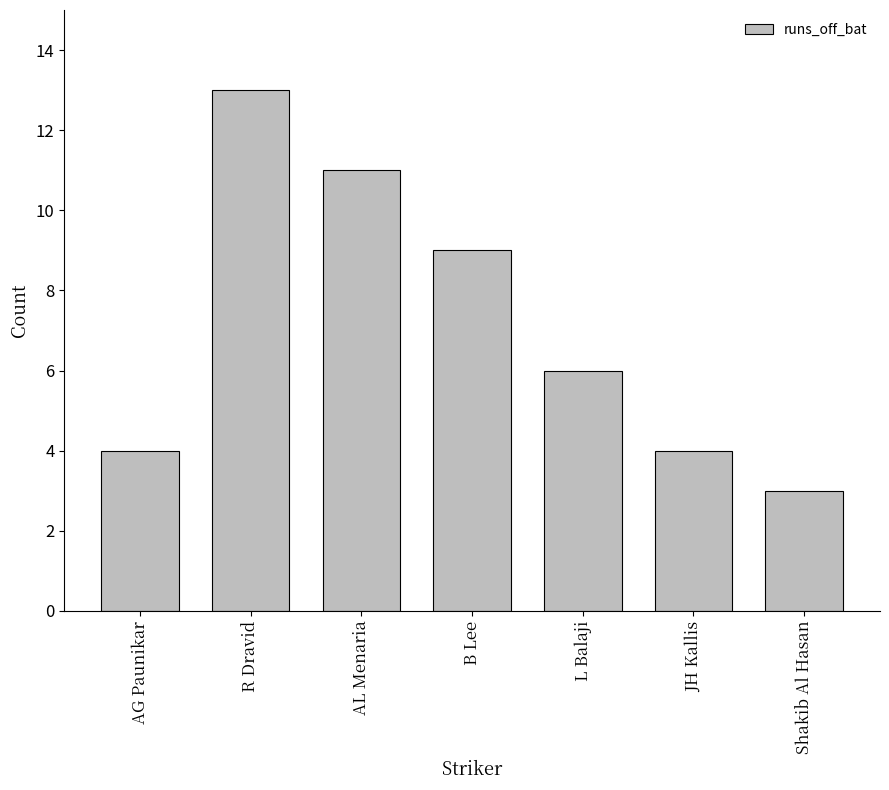

Read the value at AL Menaria.

11